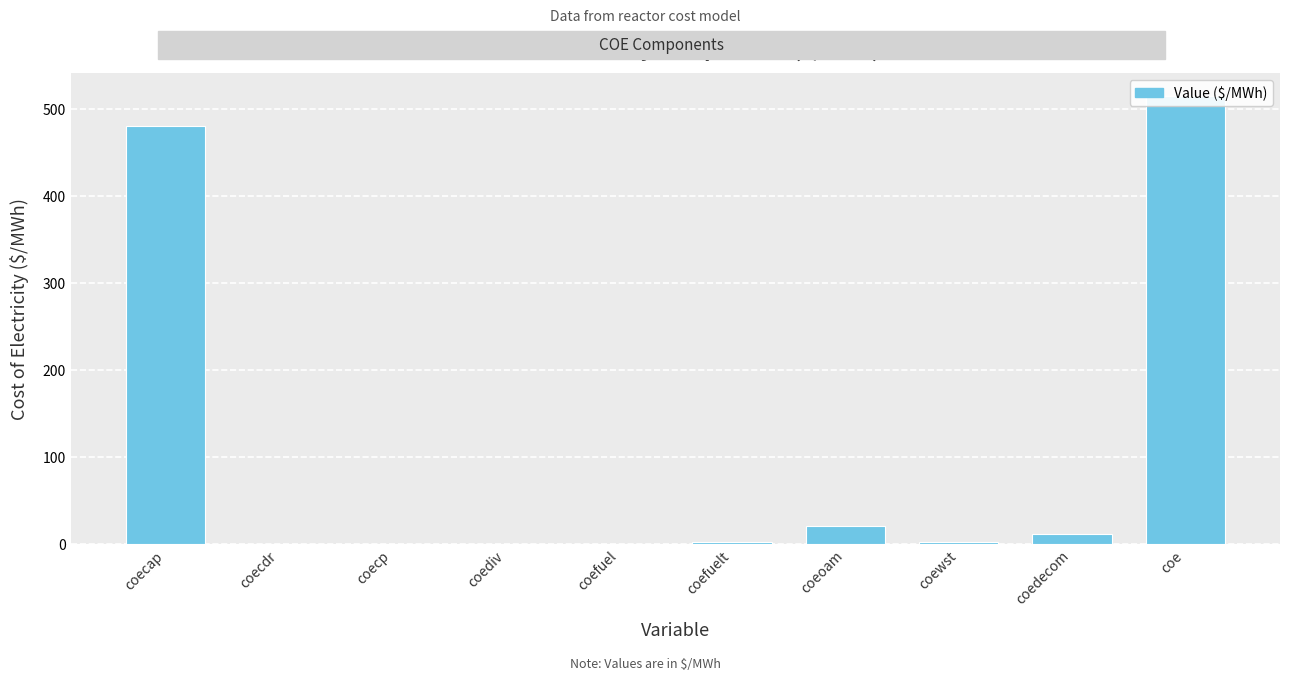

What is the difference between the second highest and second lowest values?

480.8